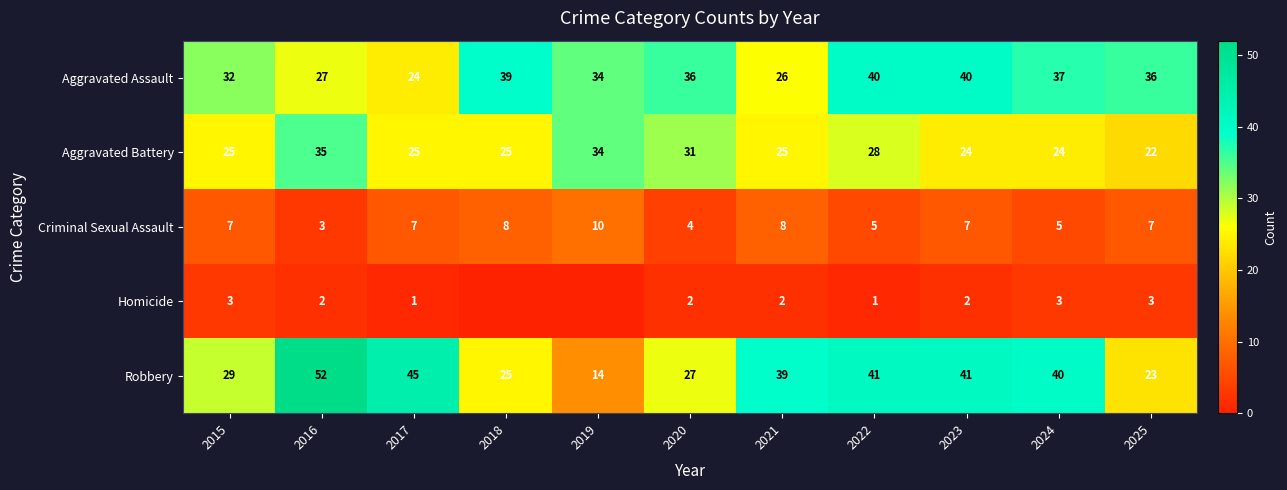

What is the total value across all series at 2019?

92